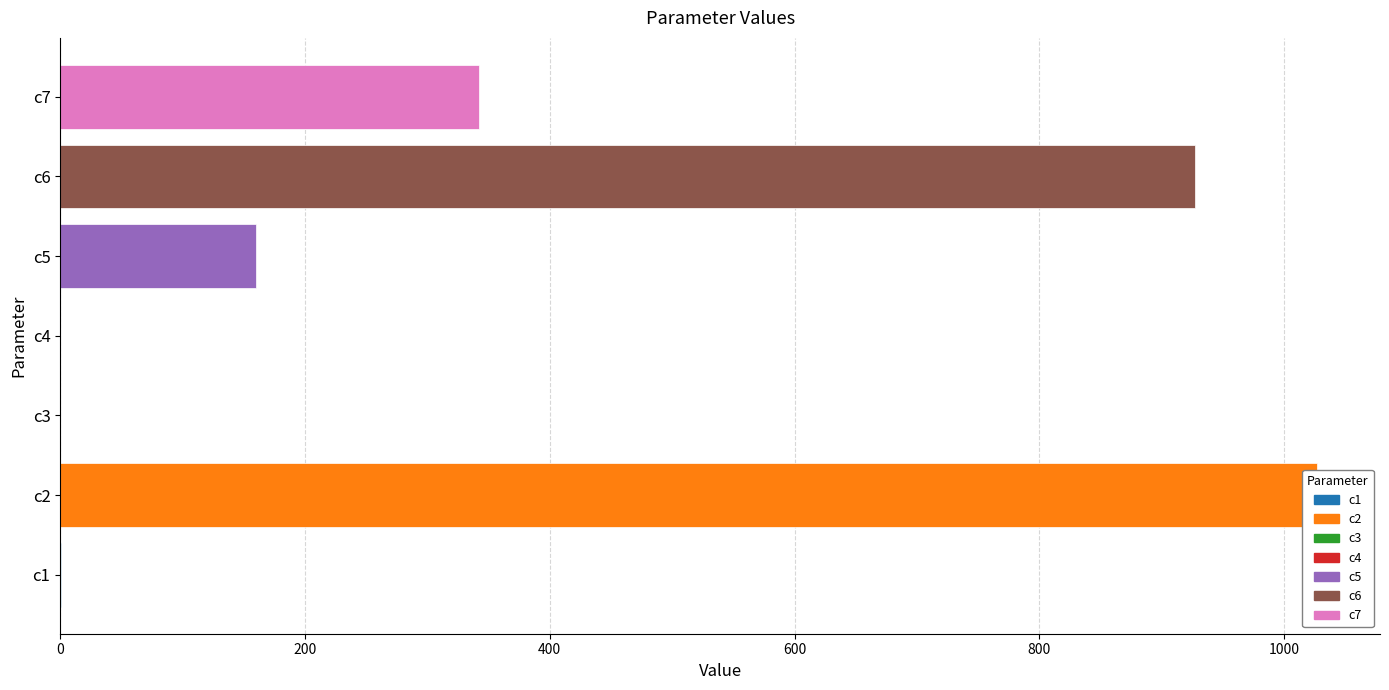

What is the maximum value shown in the chart?

1027.0